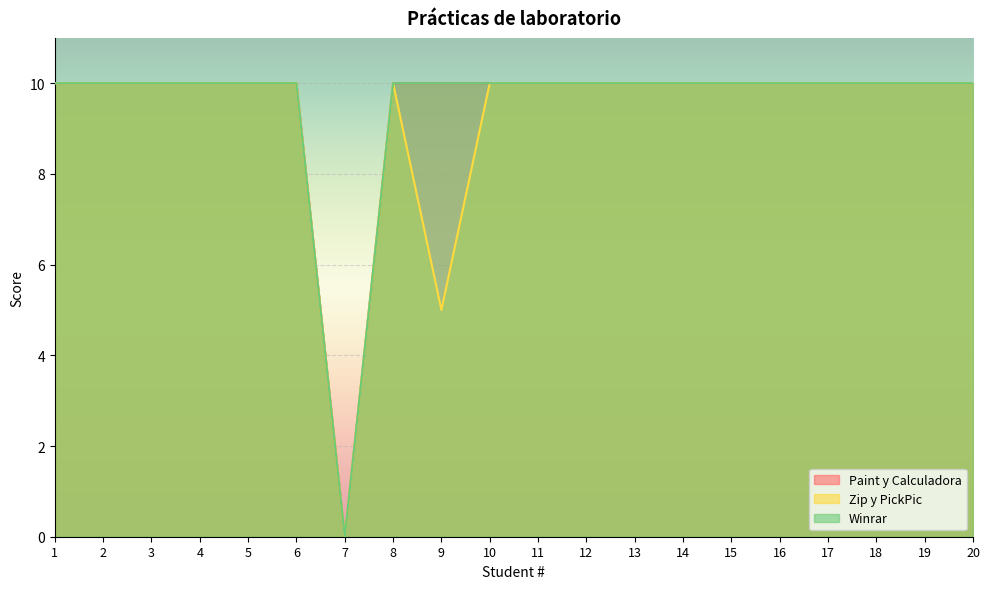

Does the chart display data point markers on the line(s)?

No